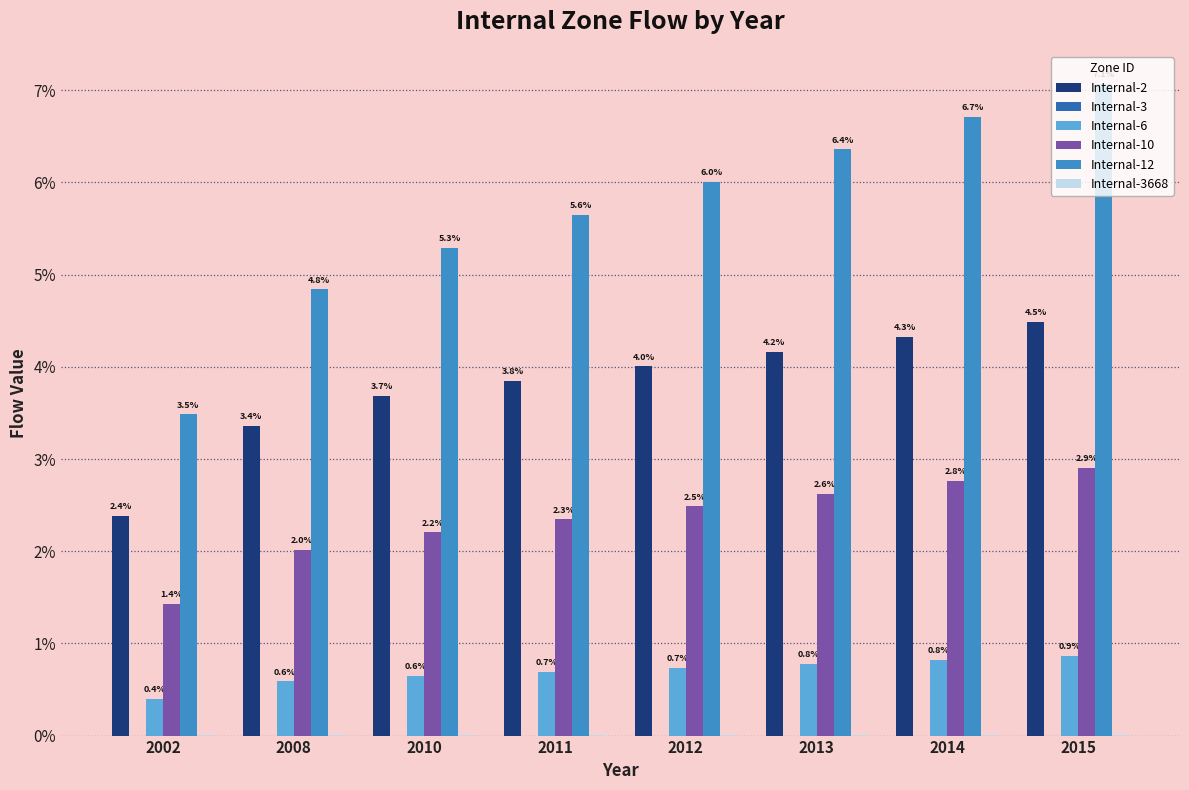

At which label does Internal-10 first exceed 2?

2008